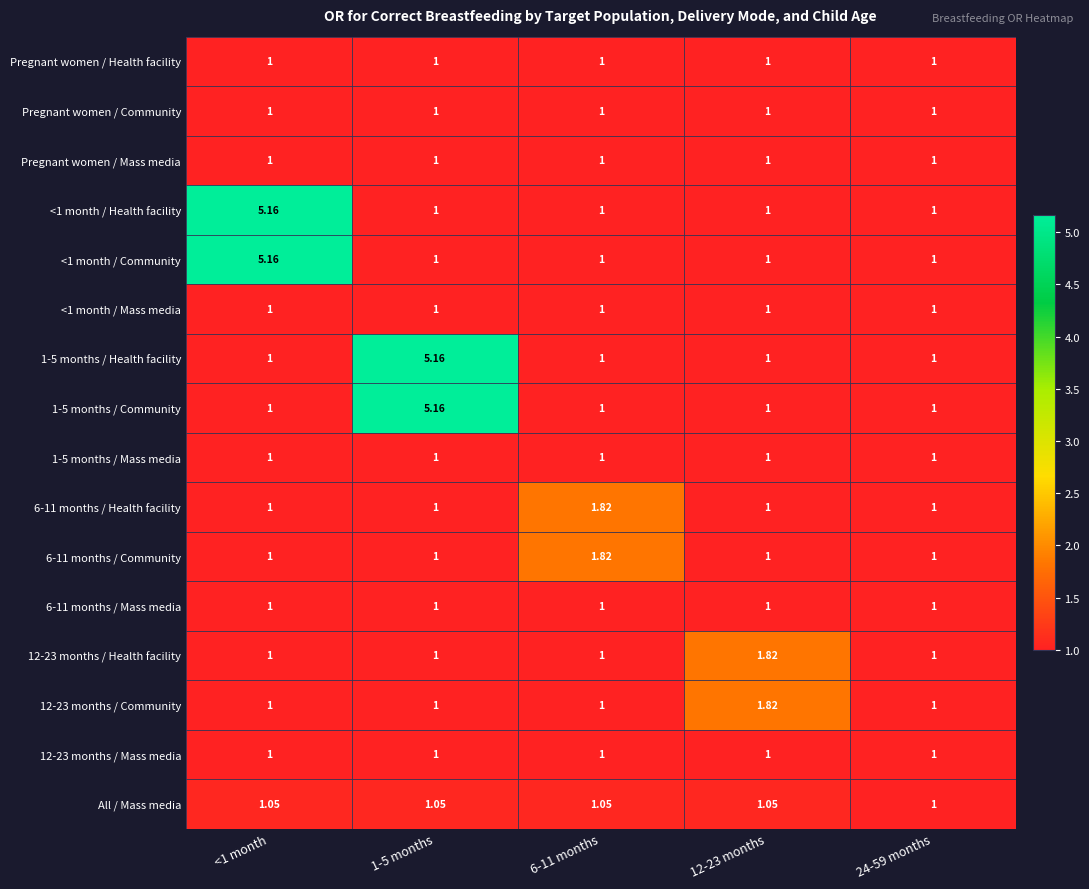

Which has a higher value, <1 month or 6-11 months?

<1 month